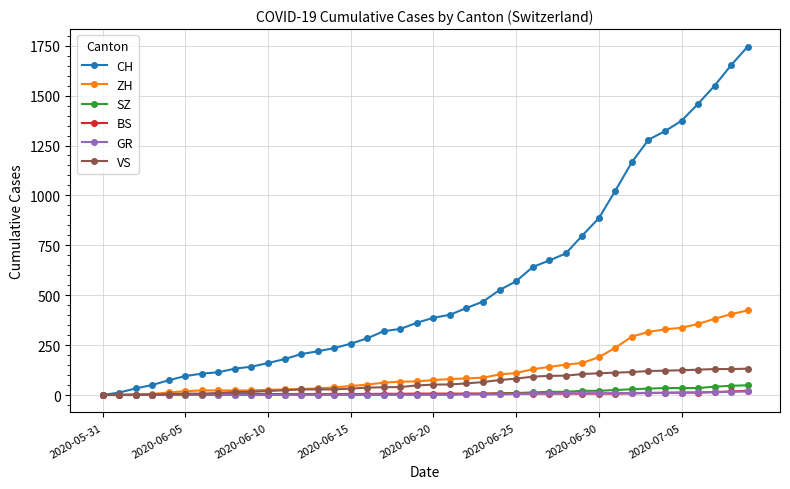

At how many categories does at least one series exceed 964?

9